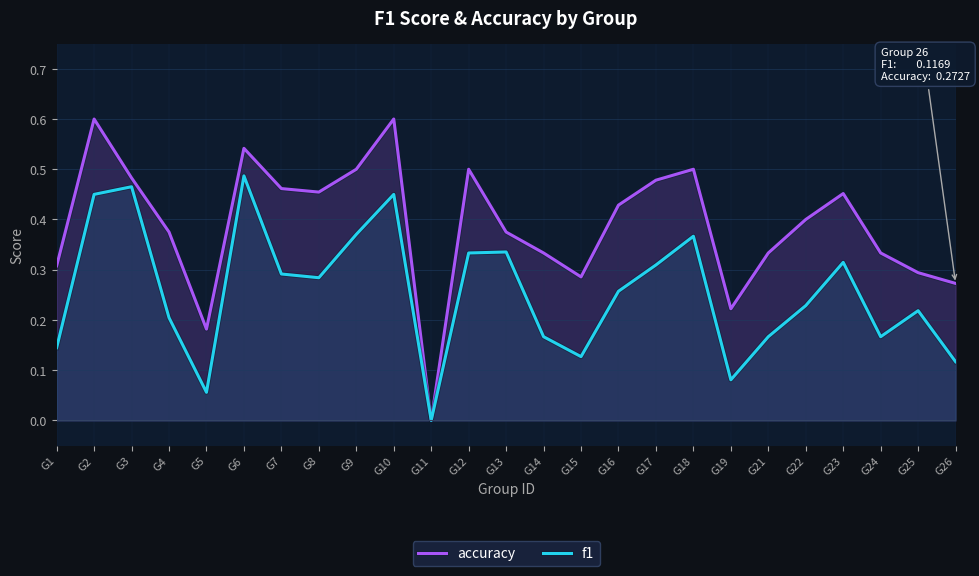

True or false: accuracy has a value of 0.3 at G26.

True